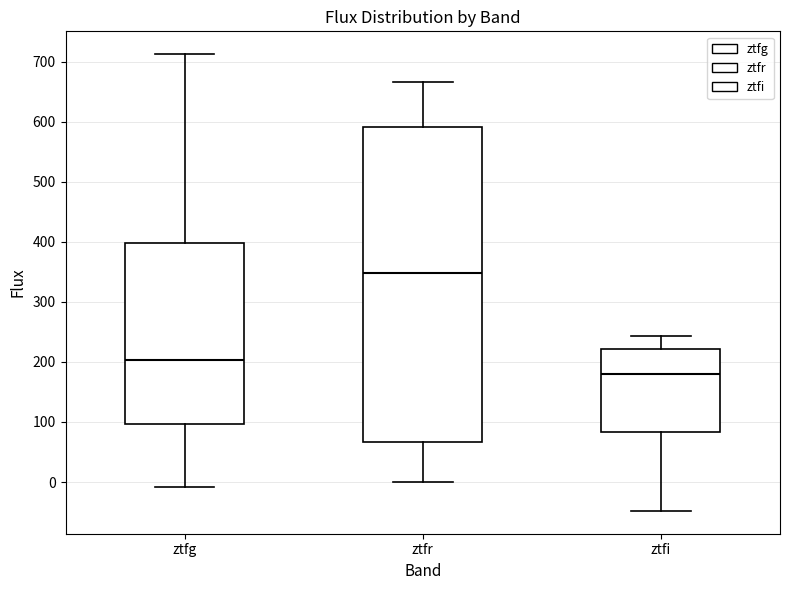

Reading left to right, transcribe this box plot: for each box, give where its median line is, the range the box spans, and where its two whiskers end, as read against the y-axis. The values are not printed on the chart, so give them approximately, as read against the axis.

ztfg: median 200, box 100 to 400, whiskers -10 to 710
ztfr: median 350, box 70 to 590, whiskers 0 to 670
ztfi: median 180, box 80 to 220, whiskers -50 to 240